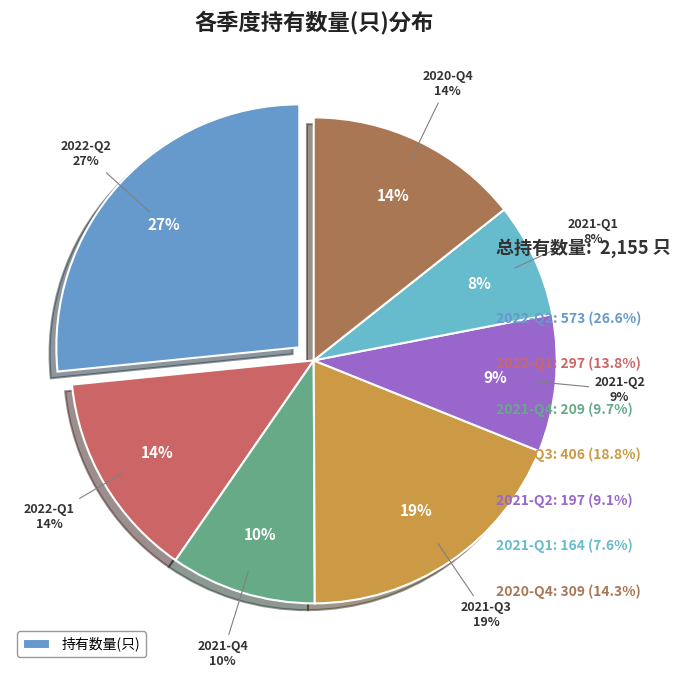

How many segments does this pie chart have?

7